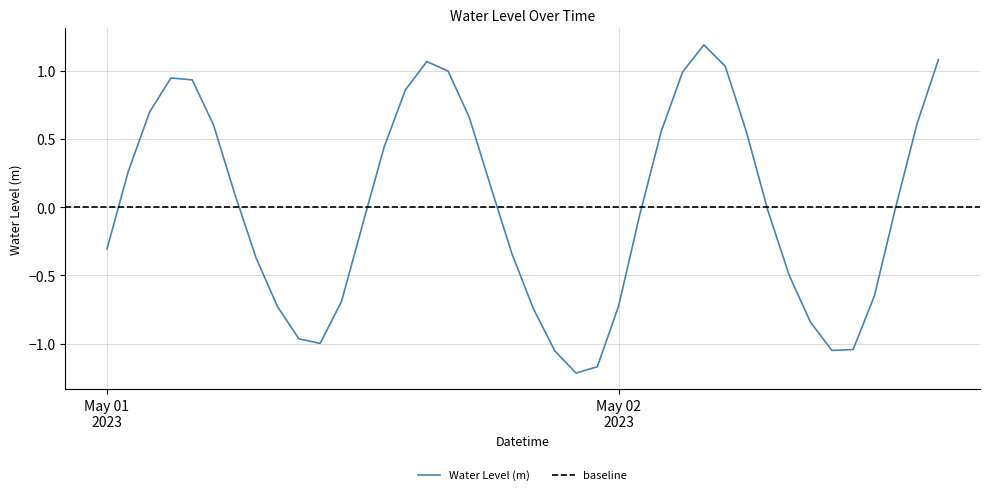

What is the label of the 23rd point from the right?

2023-05-01 17:00:00